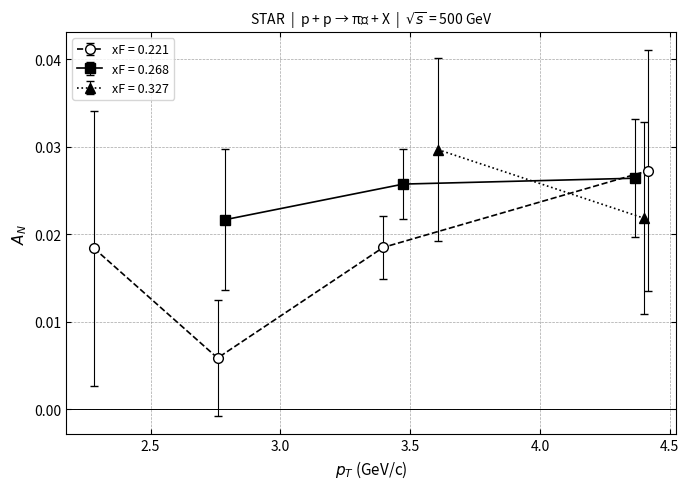

How many xF = 0.221 values are between 0 and 1?

4